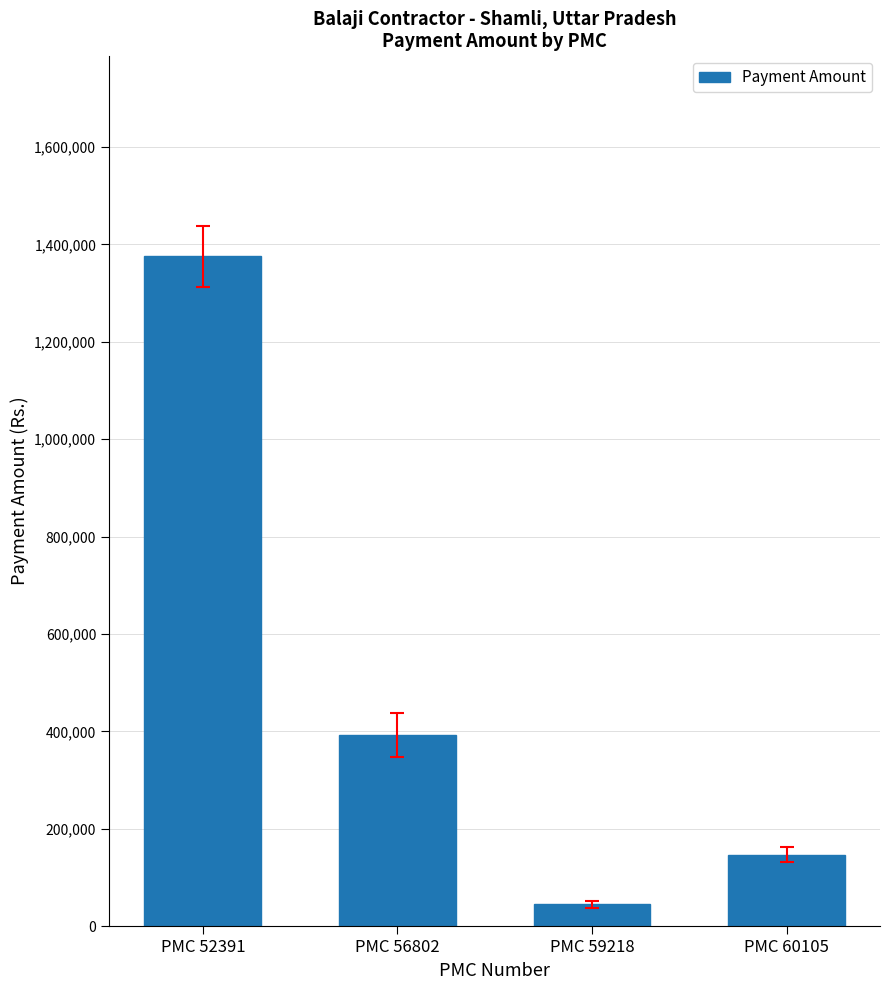

True or false: the data shows 393384 at PMC 56802.

True